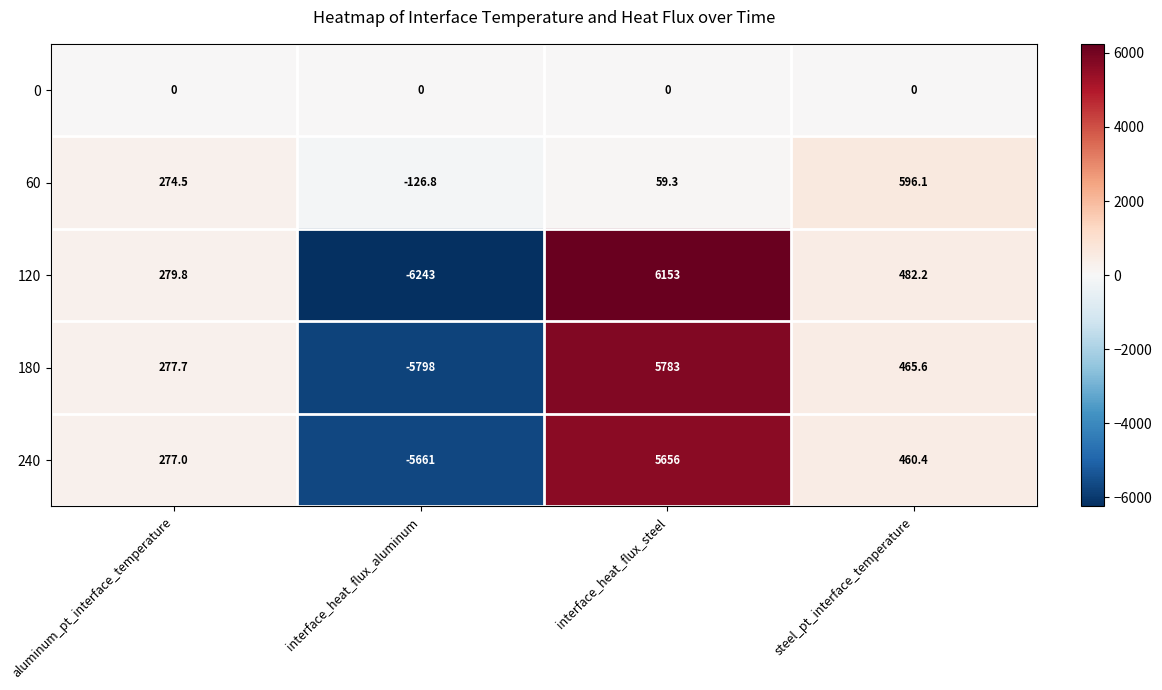

What is the total value across all series at aluminum_pt_interface_temperature?

1109.0